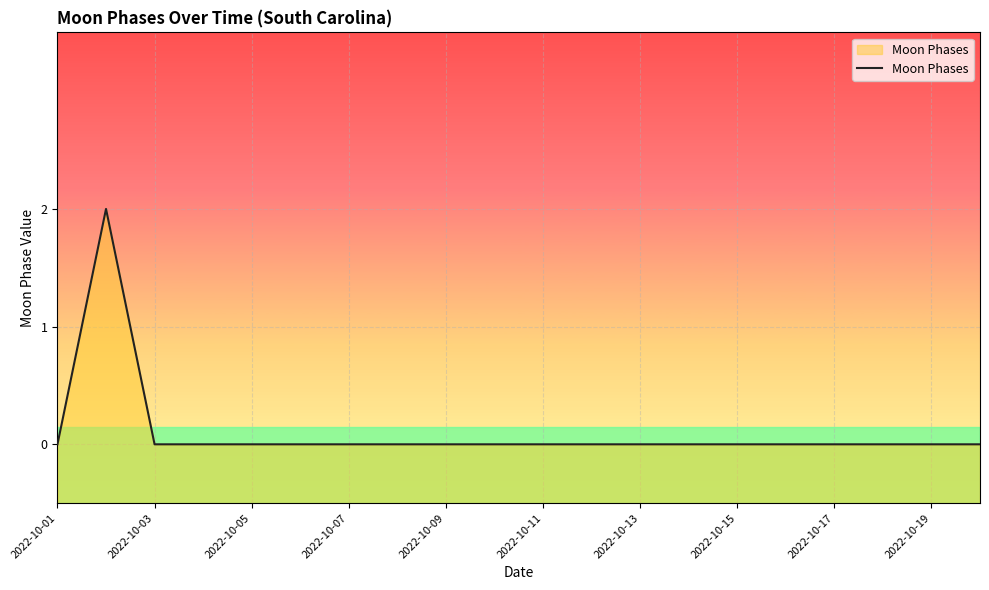

The chart shows a value of 0 at 2022-10-11. True or false?

True